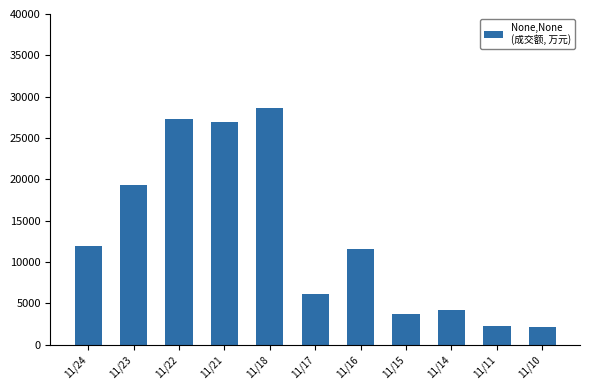

What is the maximum value shown in the chart?

28659